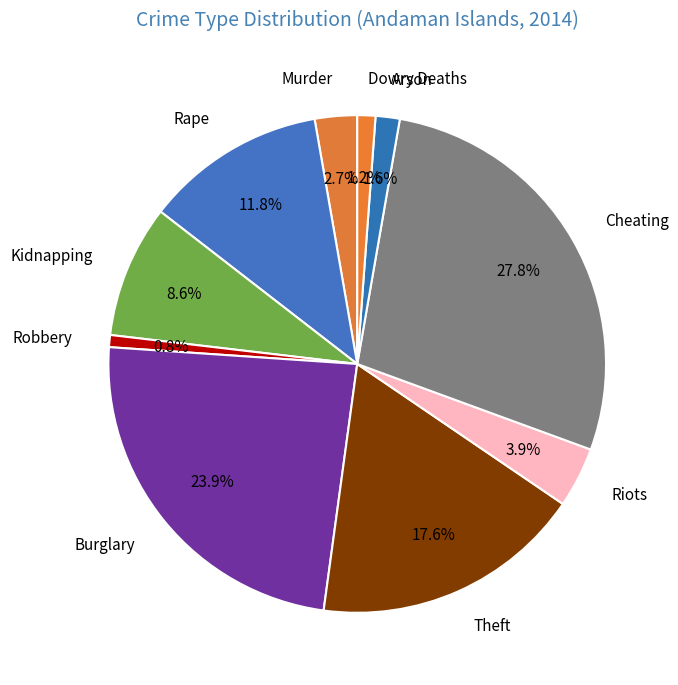

How many slices are in this pie chart?

10